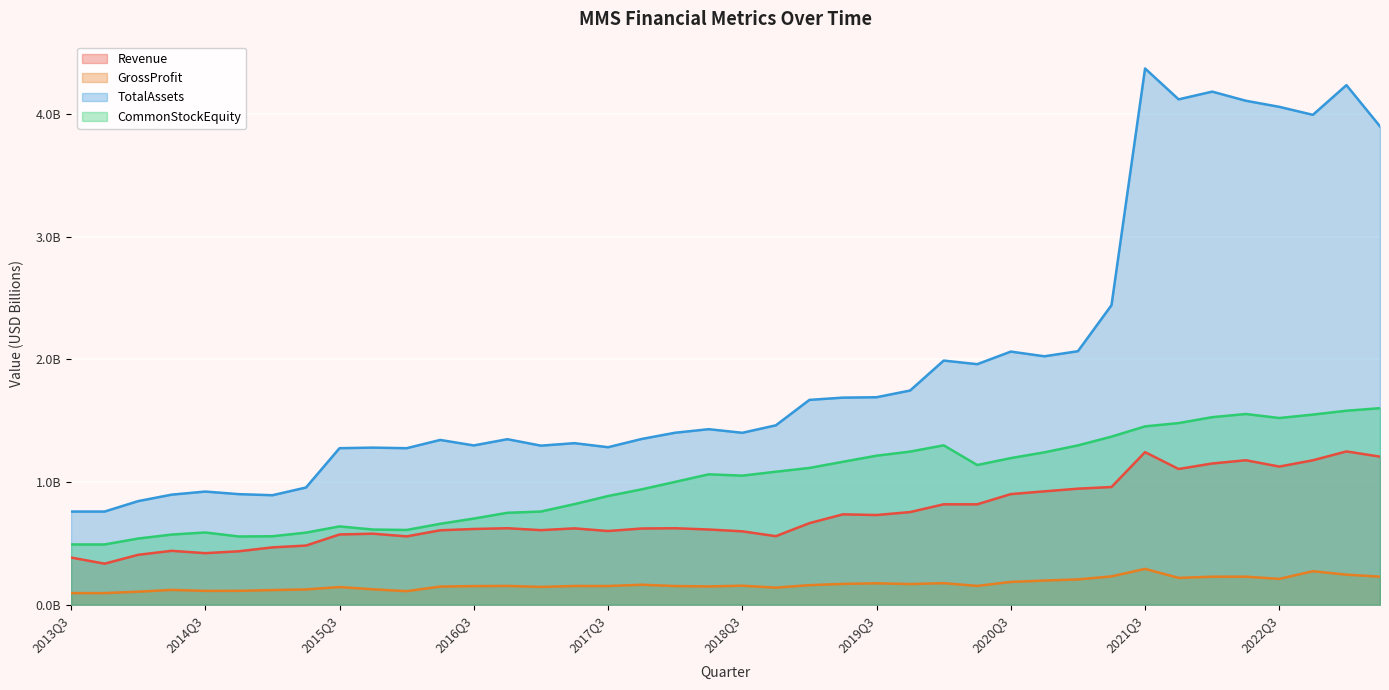

At which category does TotalAssets reach its first local peak?

2014Q3